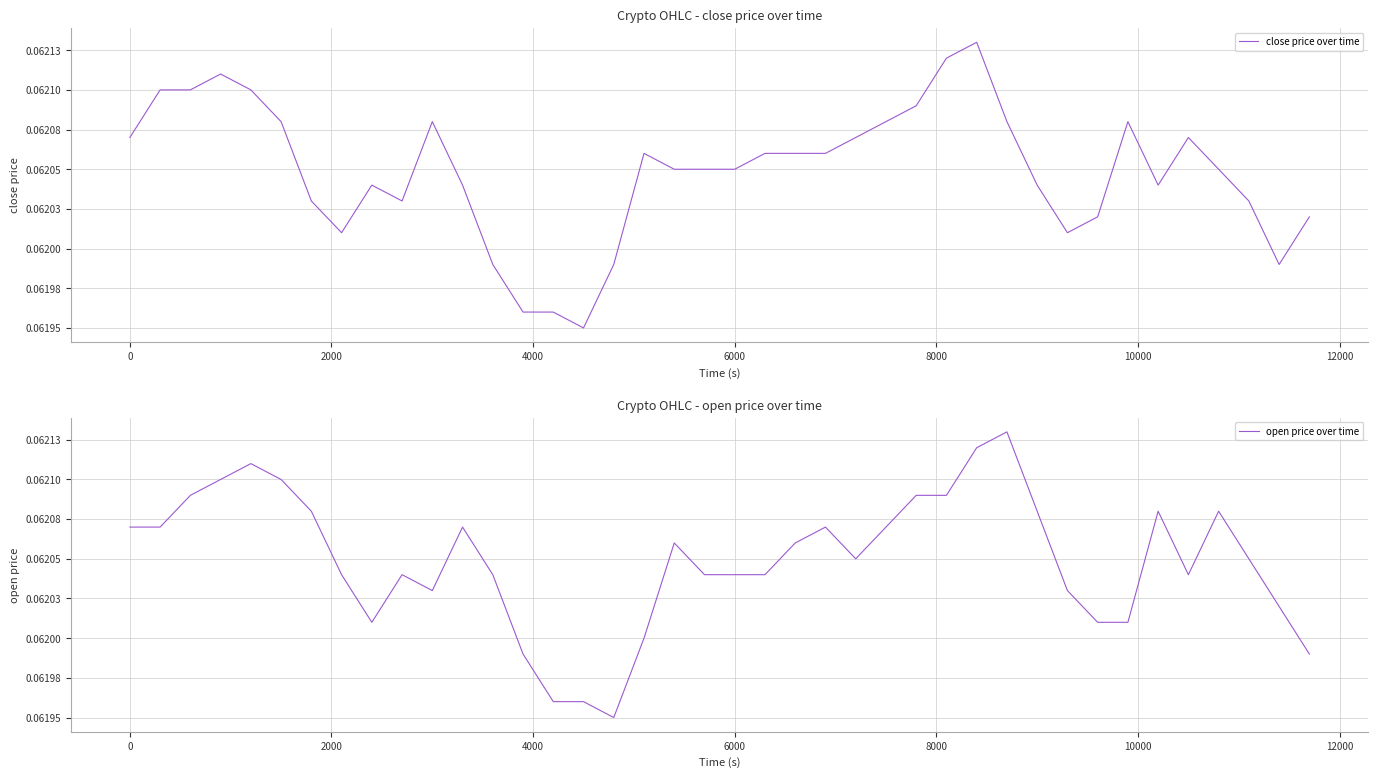

Which series ends up on top after the final intersection of close price over time and open price over time?

close price over time